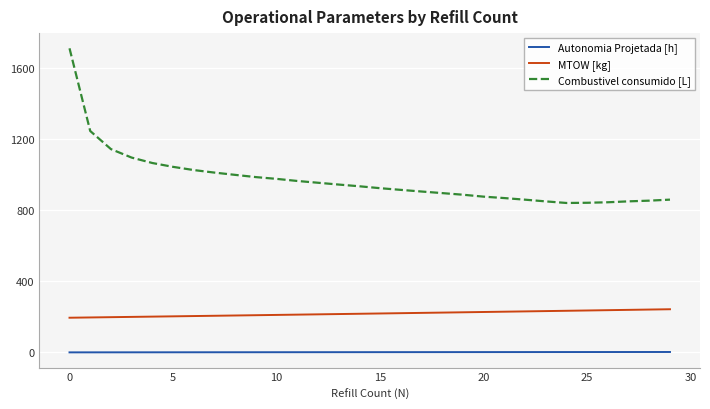

What are all the series names shown in the legend?

Autonomia Projetada [h], MTOW [kg], Combustivel consumido [L]